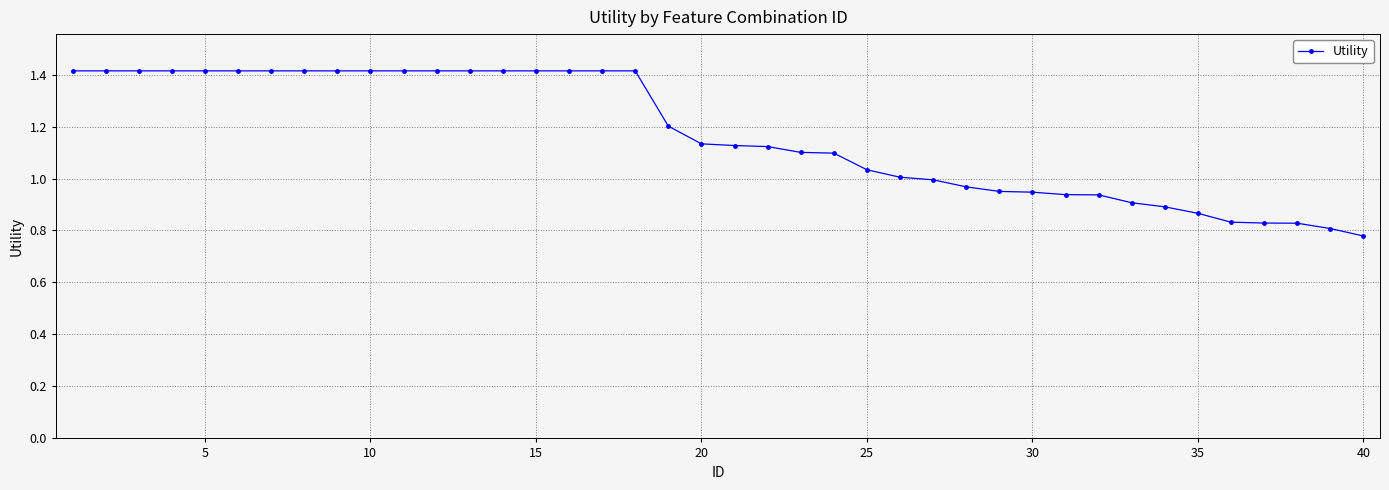

How many distinct data groups are displayed?

1